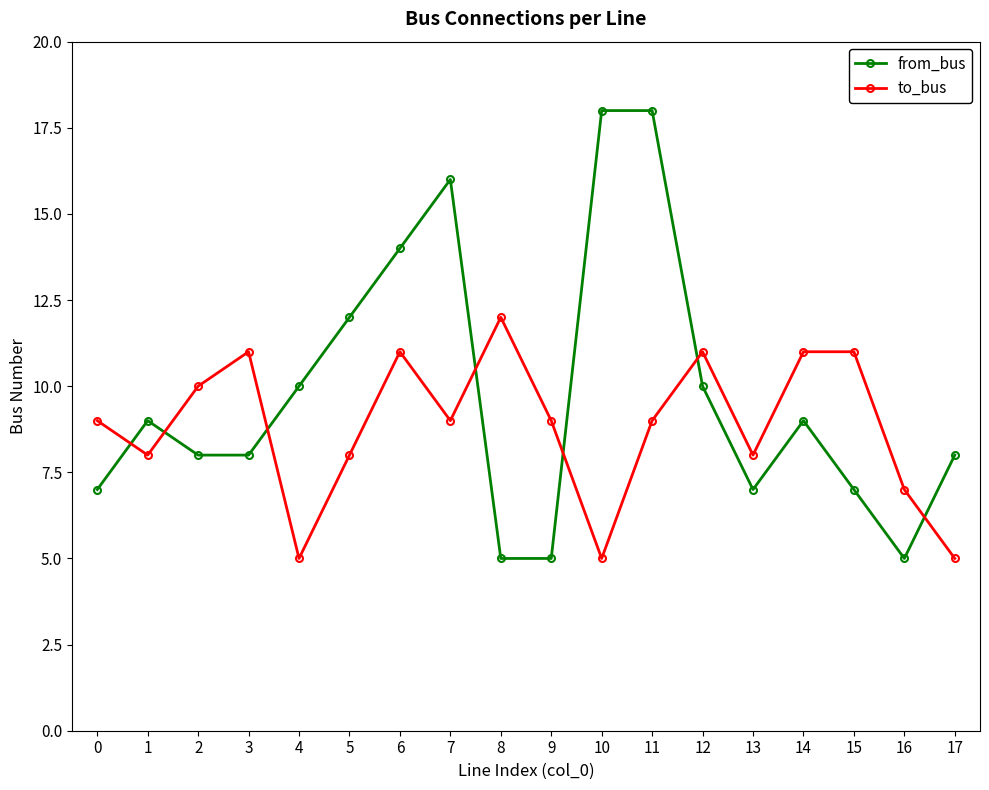

After their last crossing, which series has the higher values: to_bus or from_bus?

from_bus